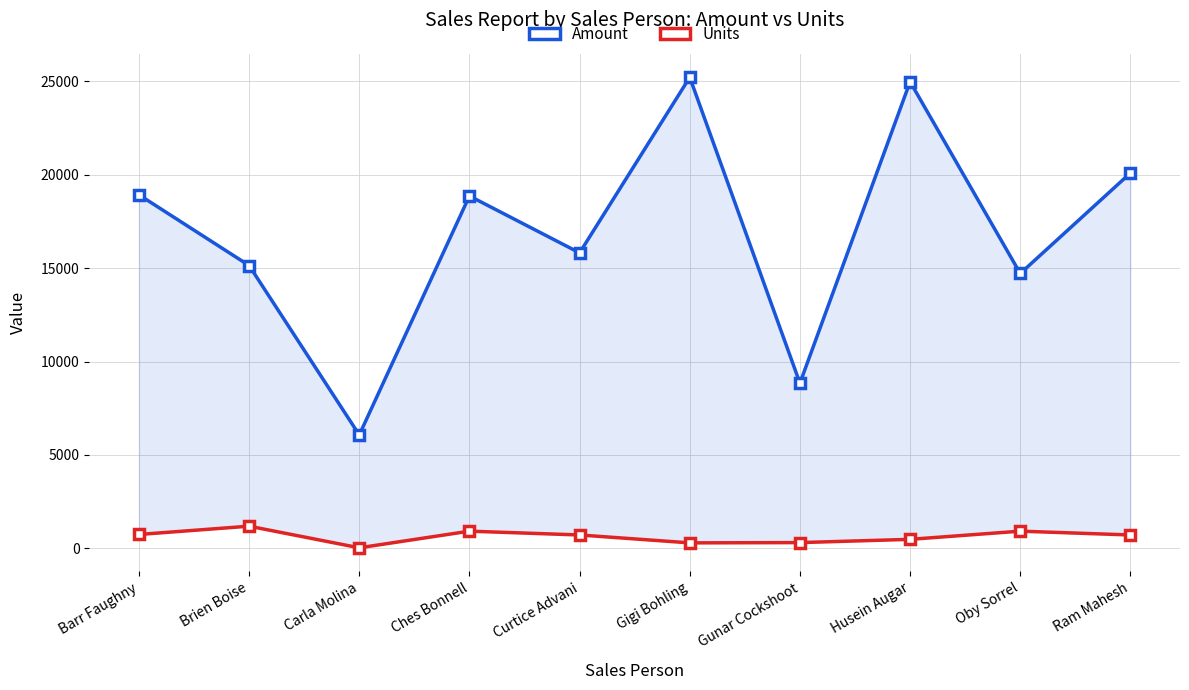

What is the value of the Units point at the 10th from the left?

711